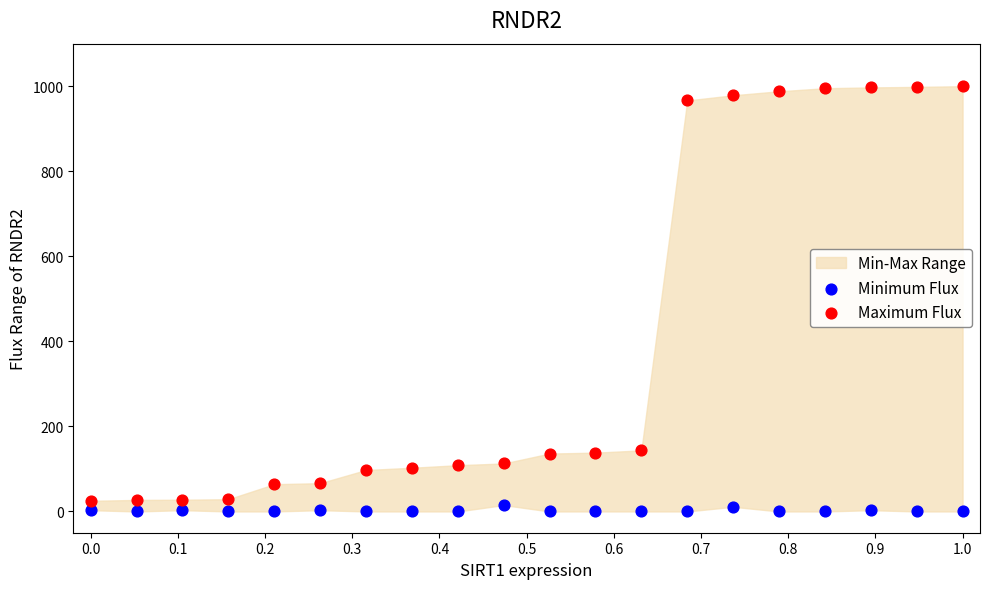

Across all data points, what is the range of Y values (max minus min)?

1000.0